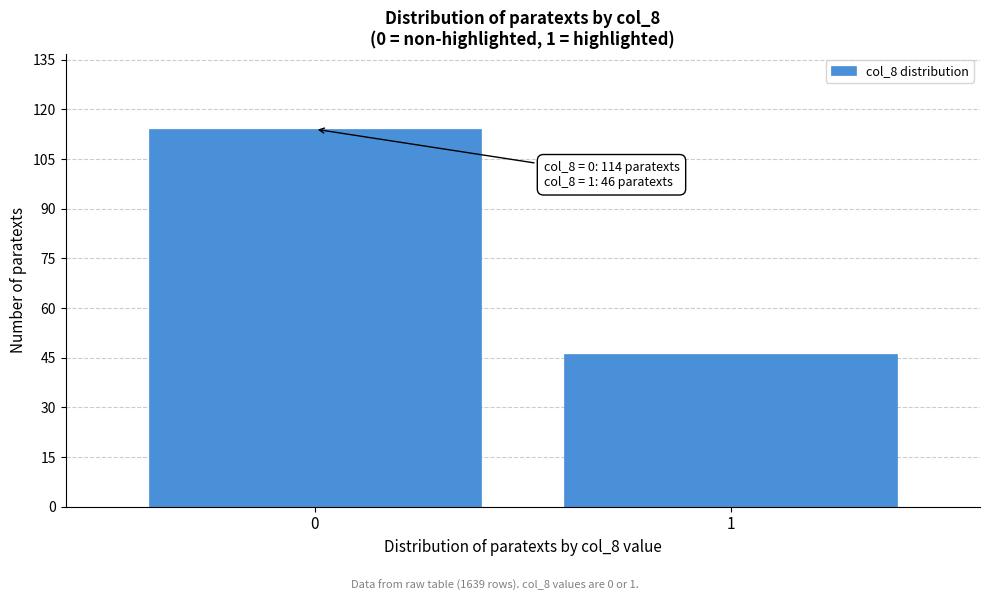

Reading left to right, what are all the values shown in this chart?

114	46